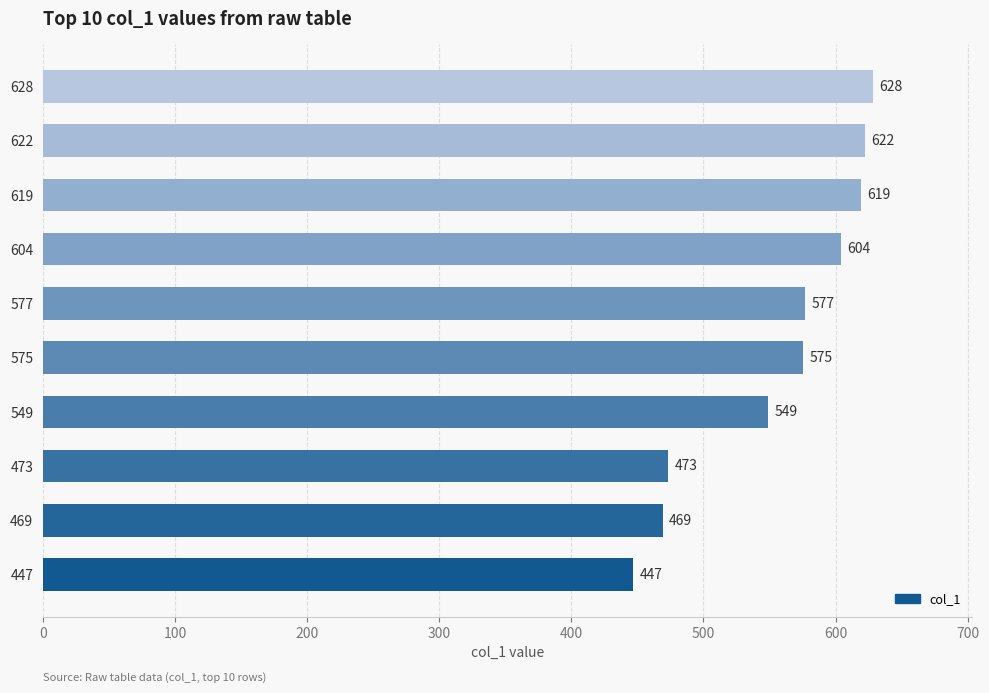

Does the chart contain stacked bars?

No